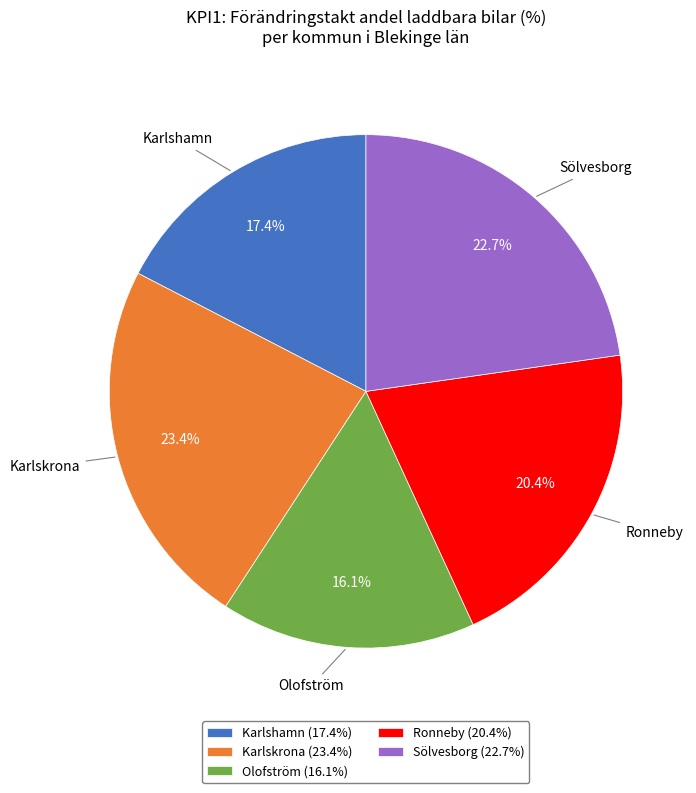

Is Sölvesborg (22.7%) the majority of the pie?

No